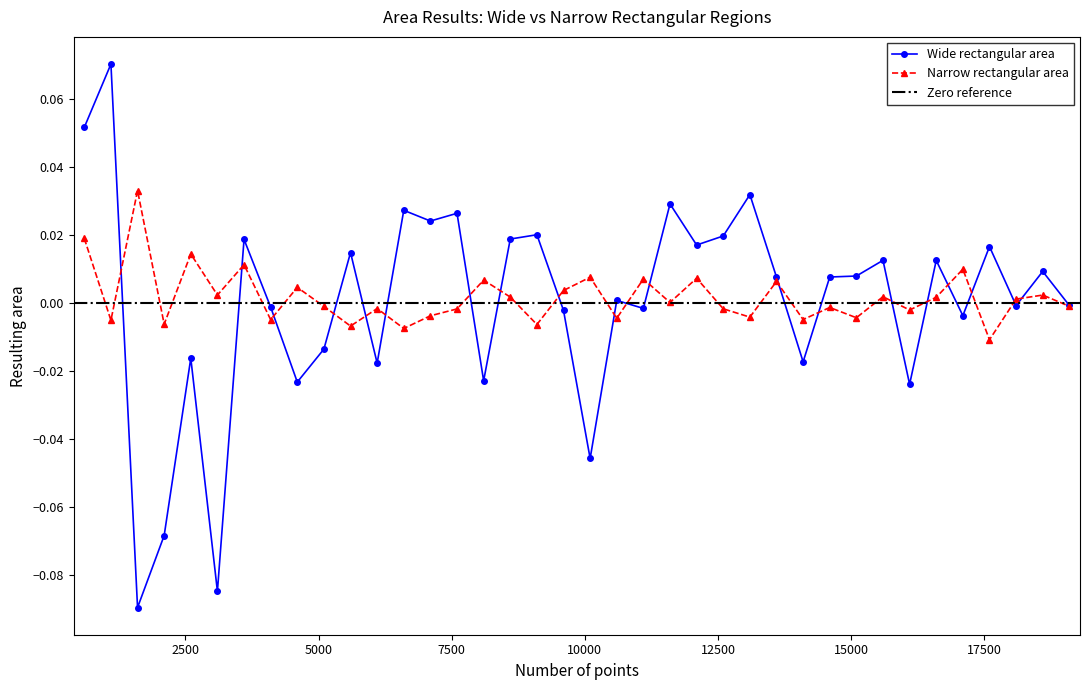

Rank the series by their average value, from highest to lowest.

Narrow rectangular area, Wide rectangular area